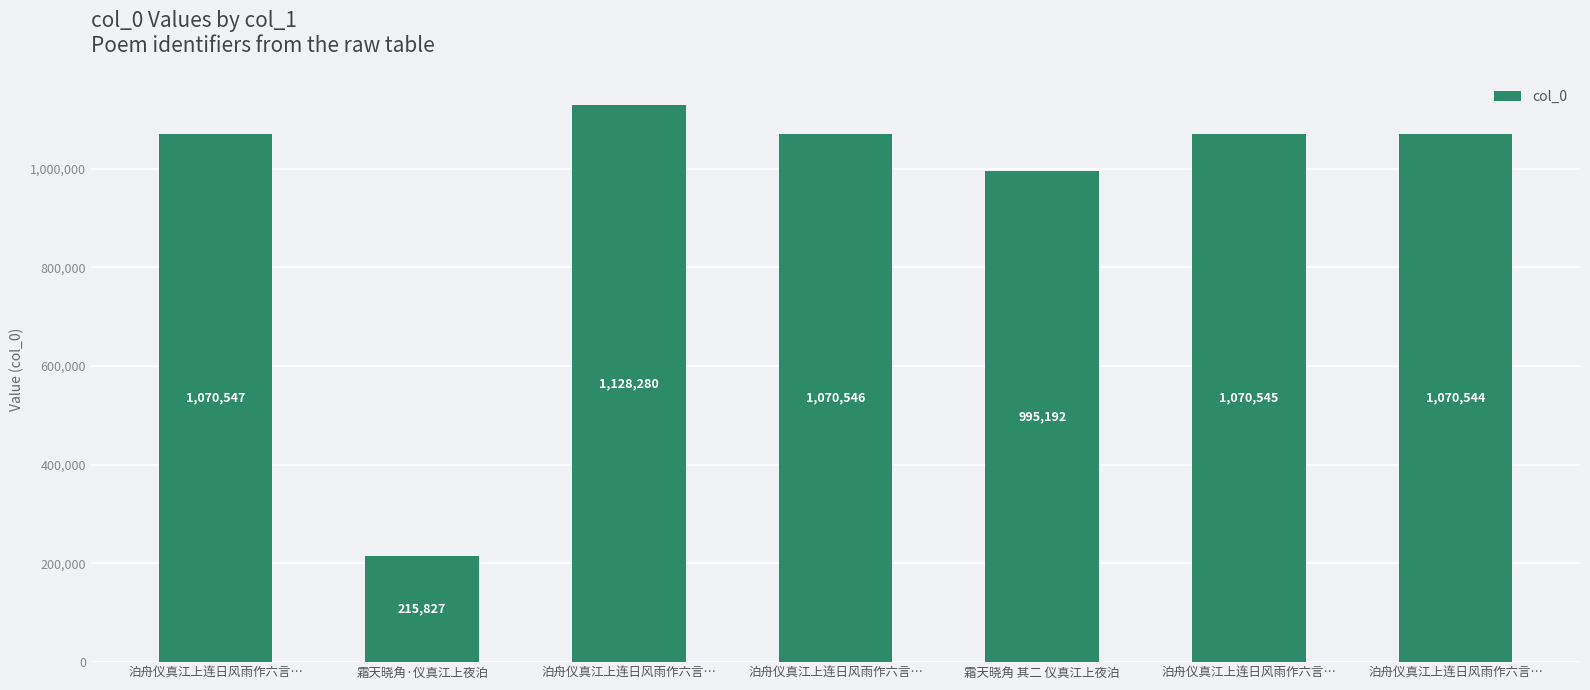

What is the value of the 7th bar from the left?

1070547